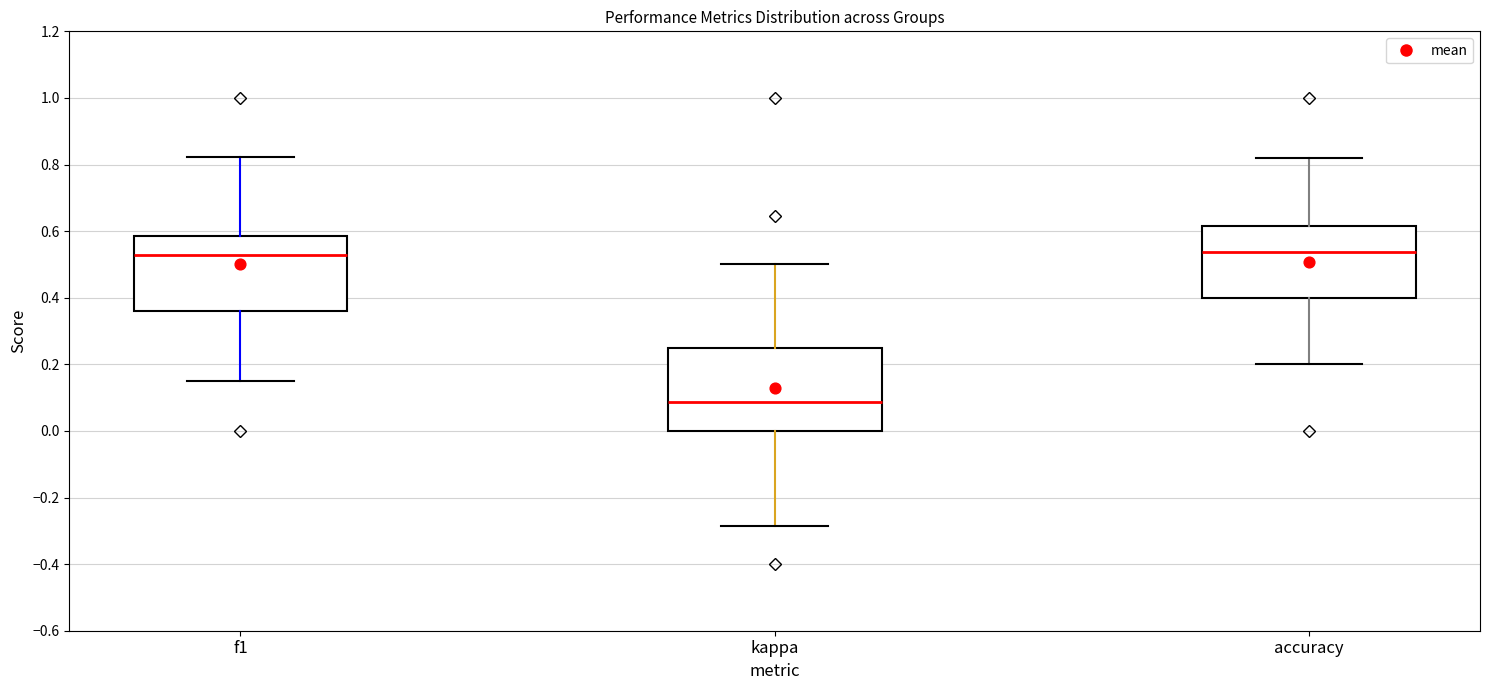

Reading left to right, read every box against the y-axis: the position of its median line, the range the box covers, and the ends of its whiskers. The values are not printed on the chart, so give them approximately, as read against the axis.

f1: median 0.52, box 0.36 to 0.58, whiskers 0.16 to 0.82
kappa: median 0.08, box 0.00 to 0.26, whiskers -0.28 to 0.50
accuracy: median 0.54, box 0.40 to 0.62, whiskers 0.20 to 0.82